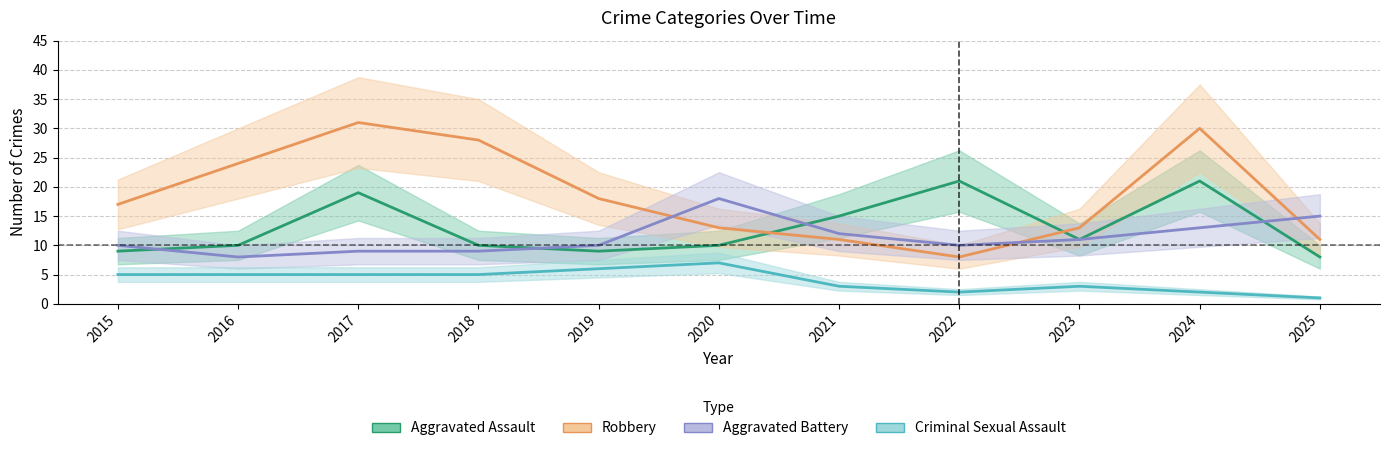

At which label does Criminal Sexual Assault reach its minimum?

2025